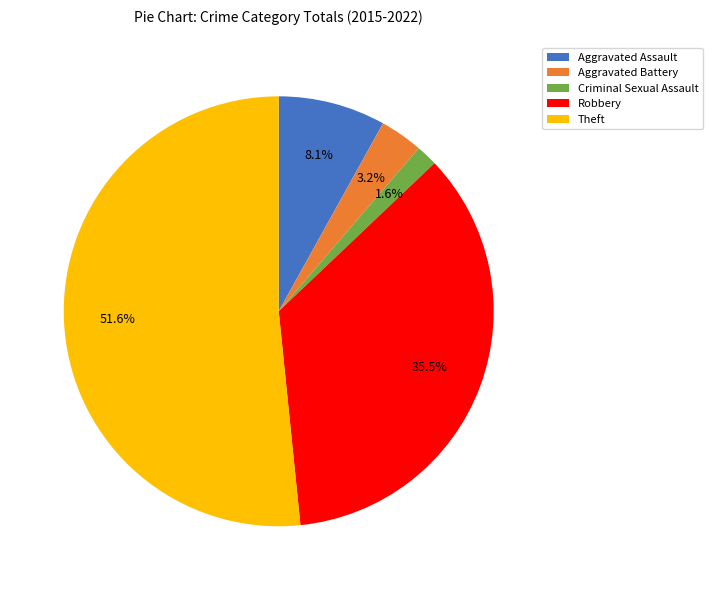

What is the smallest slice in the pie chart?

Criminal Sexual Assault